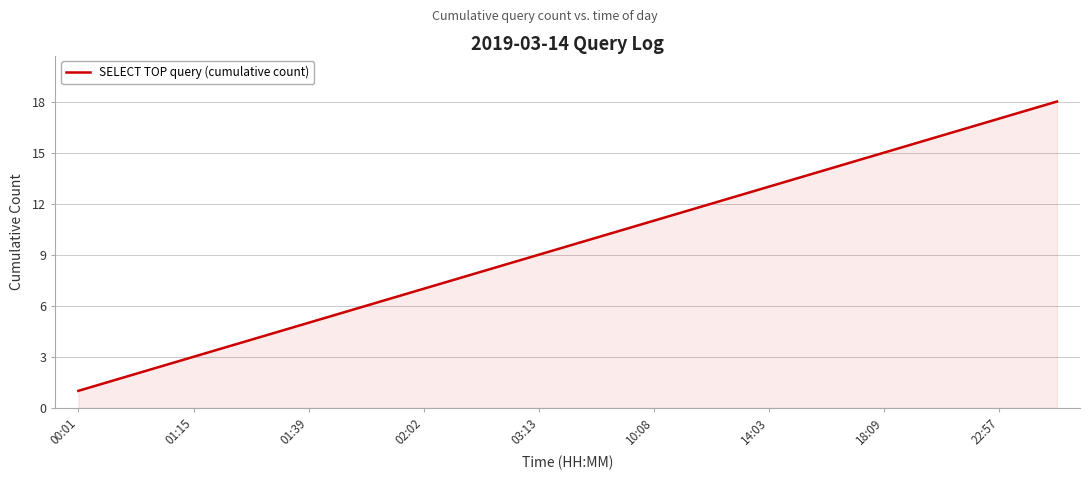

What is the average value?

10